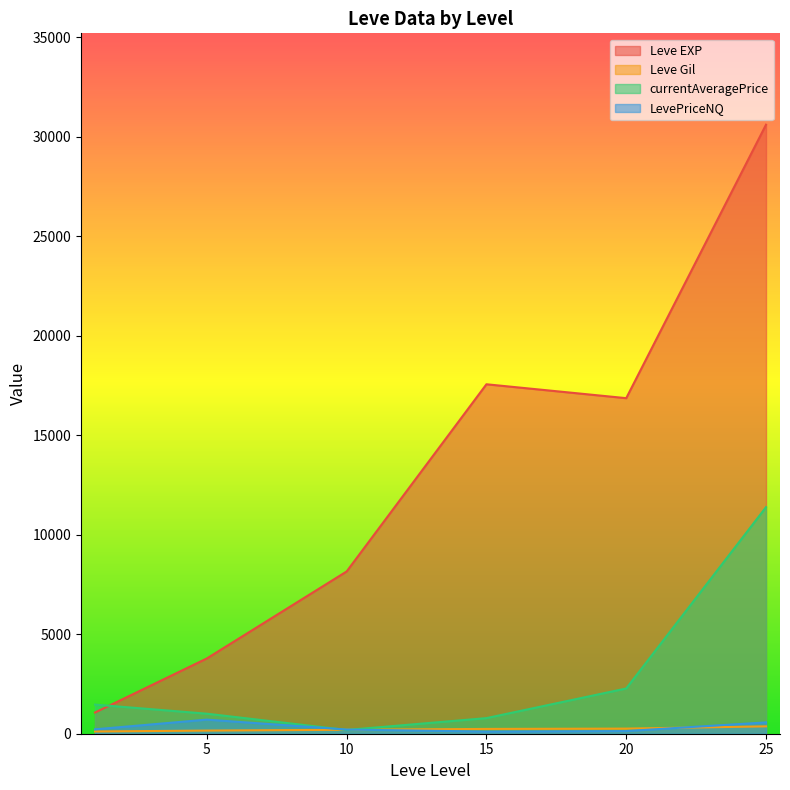

What is the spread (max minus min) of values at 20?

16731.3